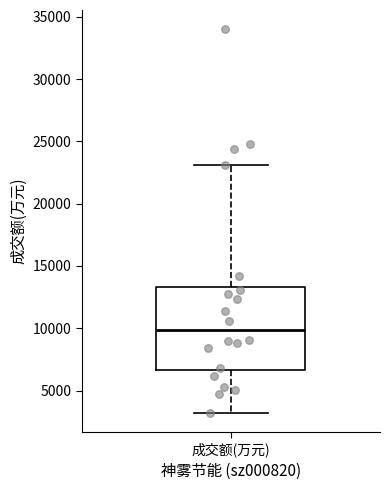

Read this box plot against the y-axis: the position of the median line, the range covered by the box, and the ends of both whiskers. The values are not printed on the chart, so give them approximately, as read against the axis.

median 10000, box 6500 to 13500, whiskers 3000 to 23000